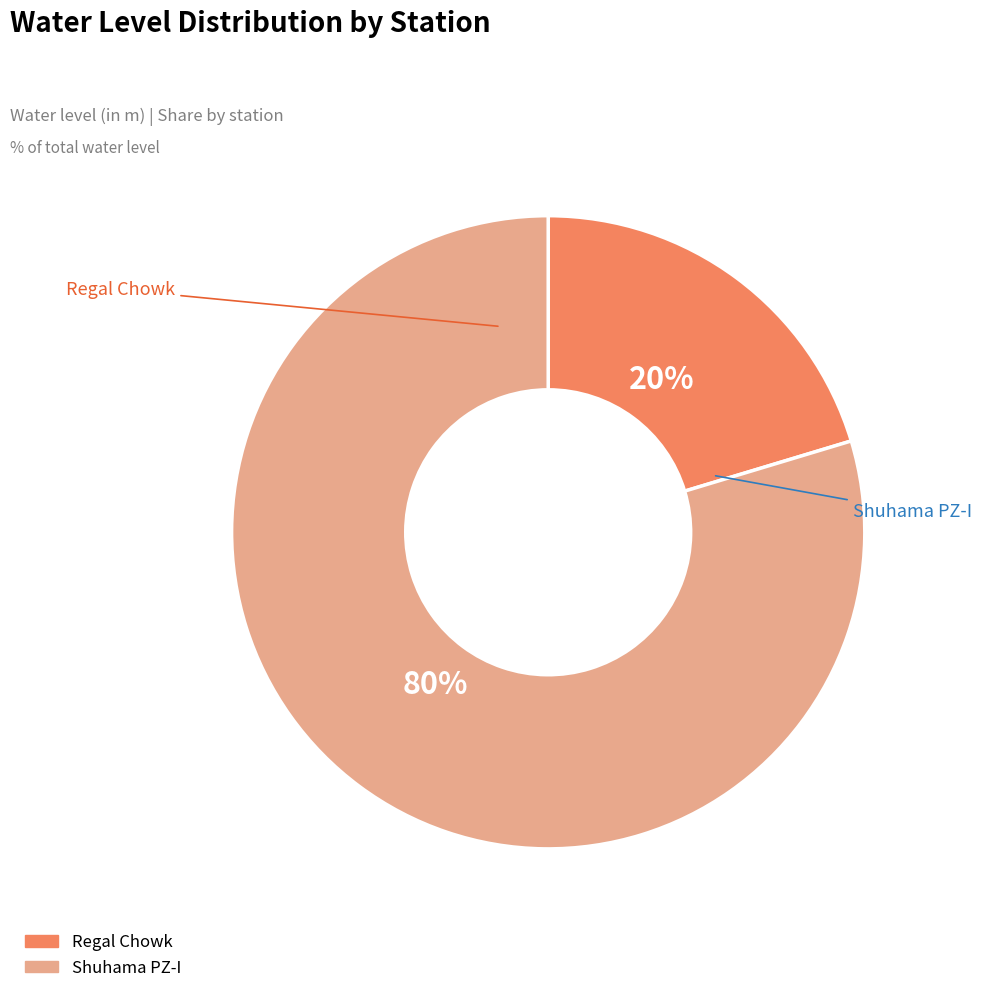

To the nearest percent, what is the difference between the Shuhama PZ-I and Regal Chowk slice percentages?

59%